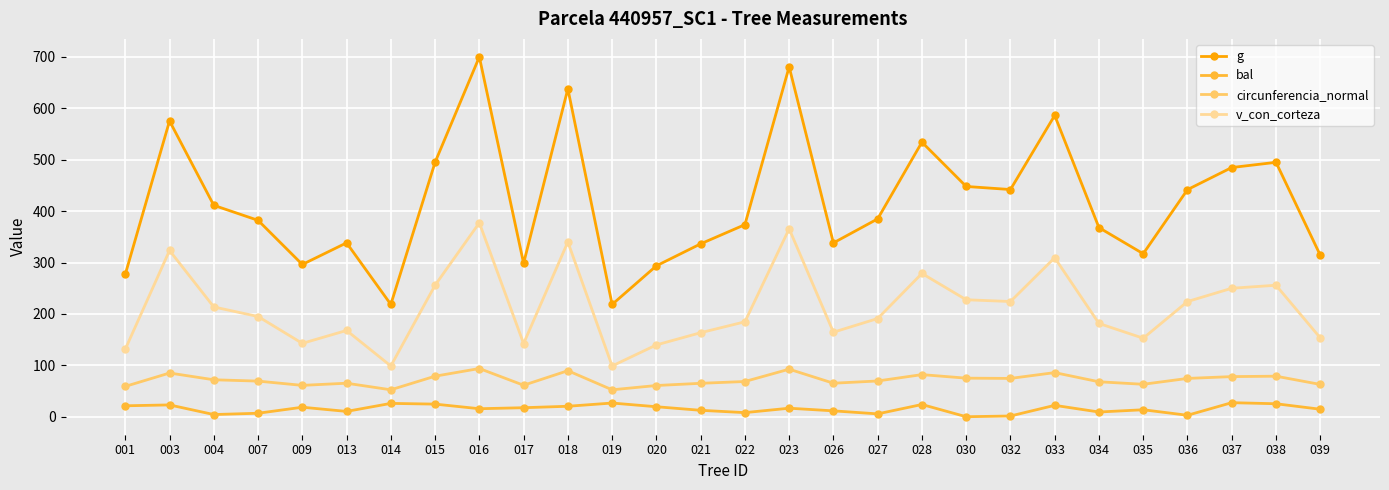

Which series changed the most between 013 and 022?

g